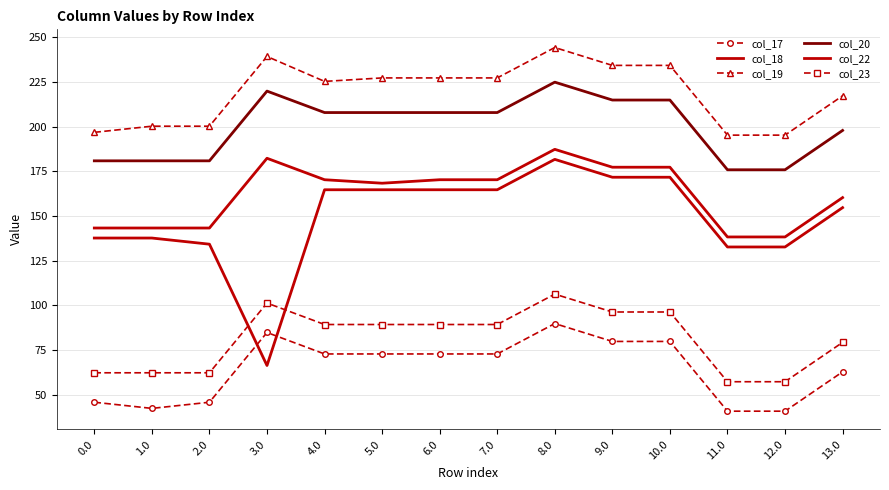

At how many categories does at least one series exceed 138?

14